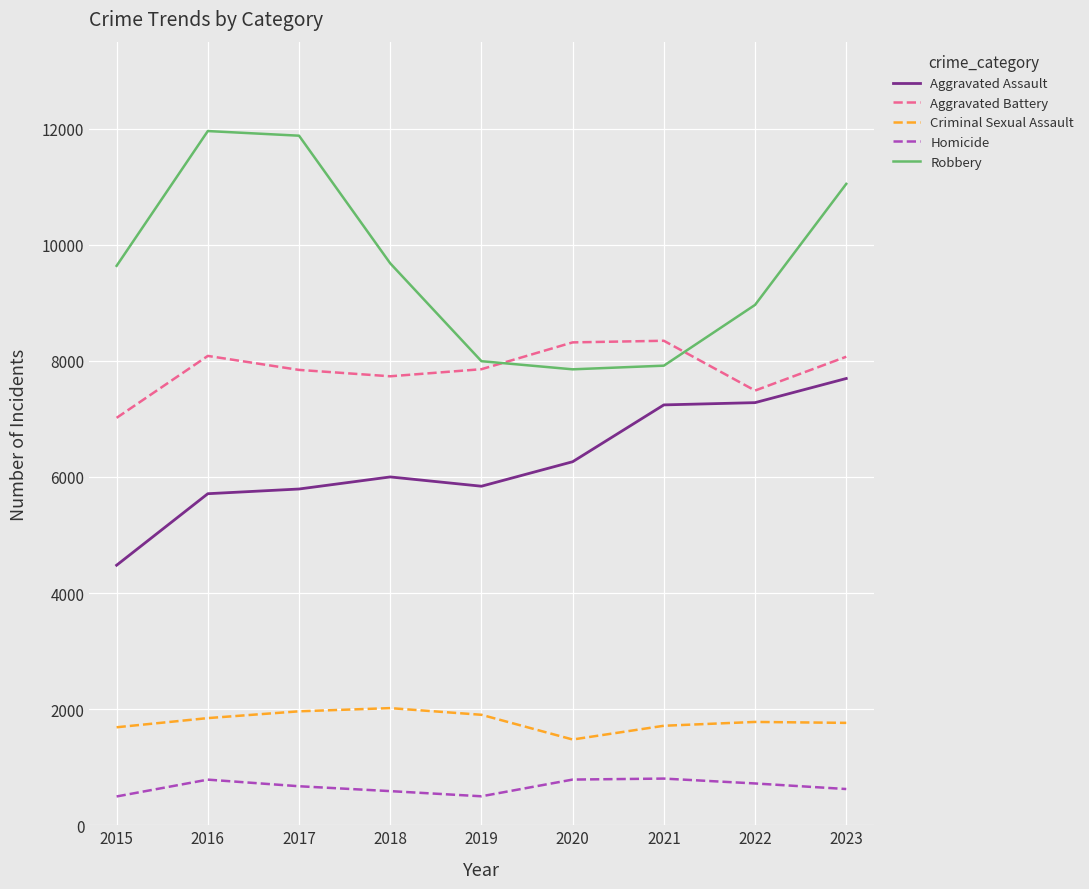

Rank the series by their maximum value, from lowest to highest.

Homicide, Criminal Sexual Assault, Aggravated Assault, Aggravated Battery, Robbery